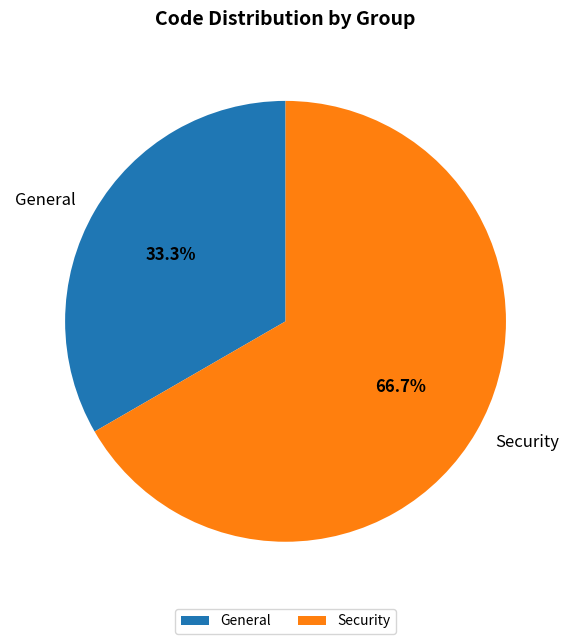

To the nearest percent, what is the average slice percentage?

50%